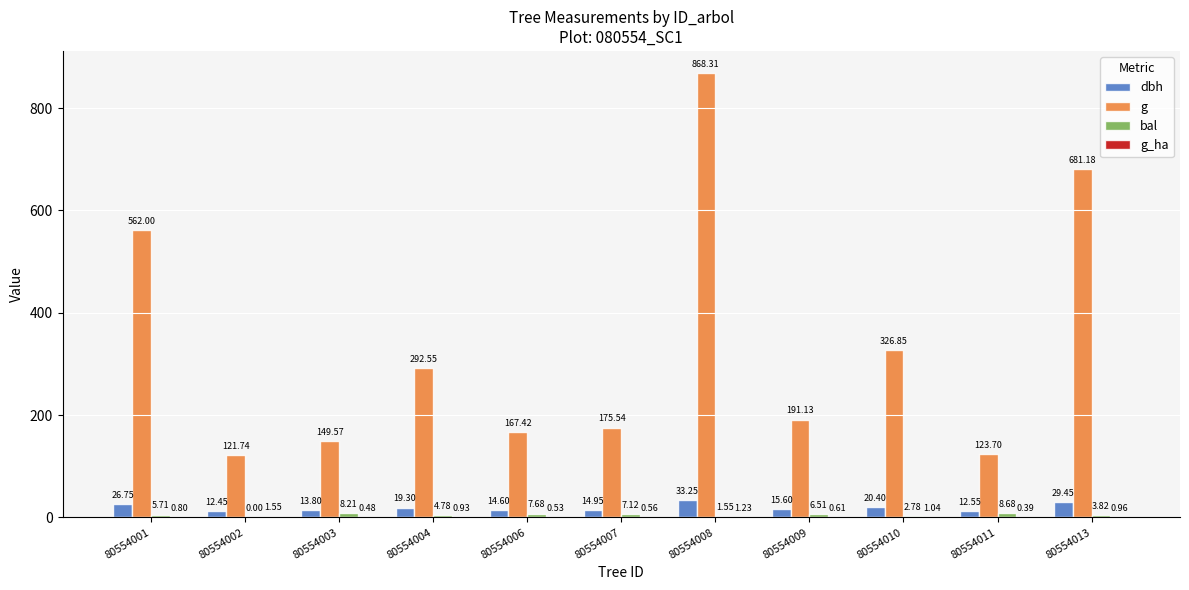

What is the greatest value displayed?

868.3